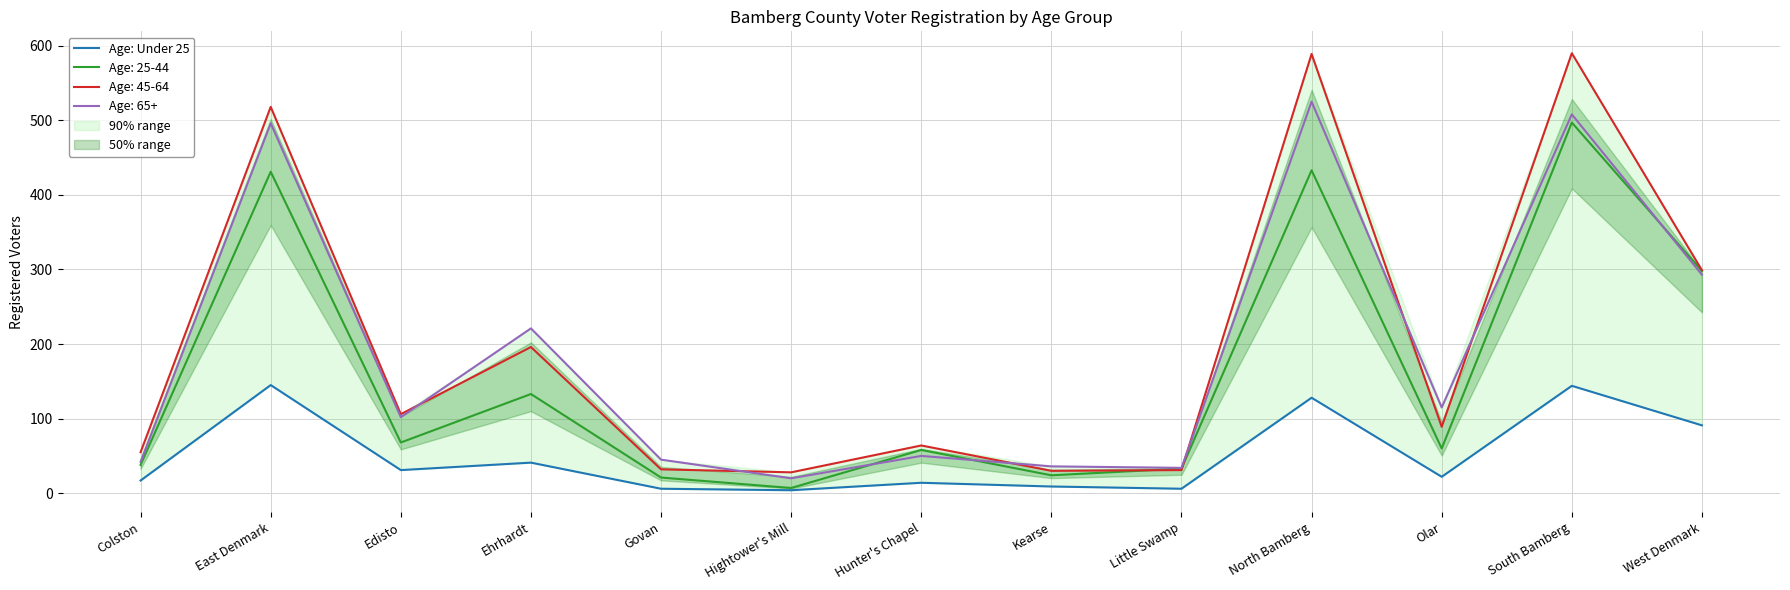

Reading left to right, transcribe all the data shown in this chart.

Colston=17	East Denmark=145	Edisto=31	Ehrhardt=41	Govan=6	Hightower's Mill=4	Hunter's Chapel=14	Kearse=9	Little Swamp=6	North Bamberg=128	Olar=22	South Bamberg=144	West Denmark=91